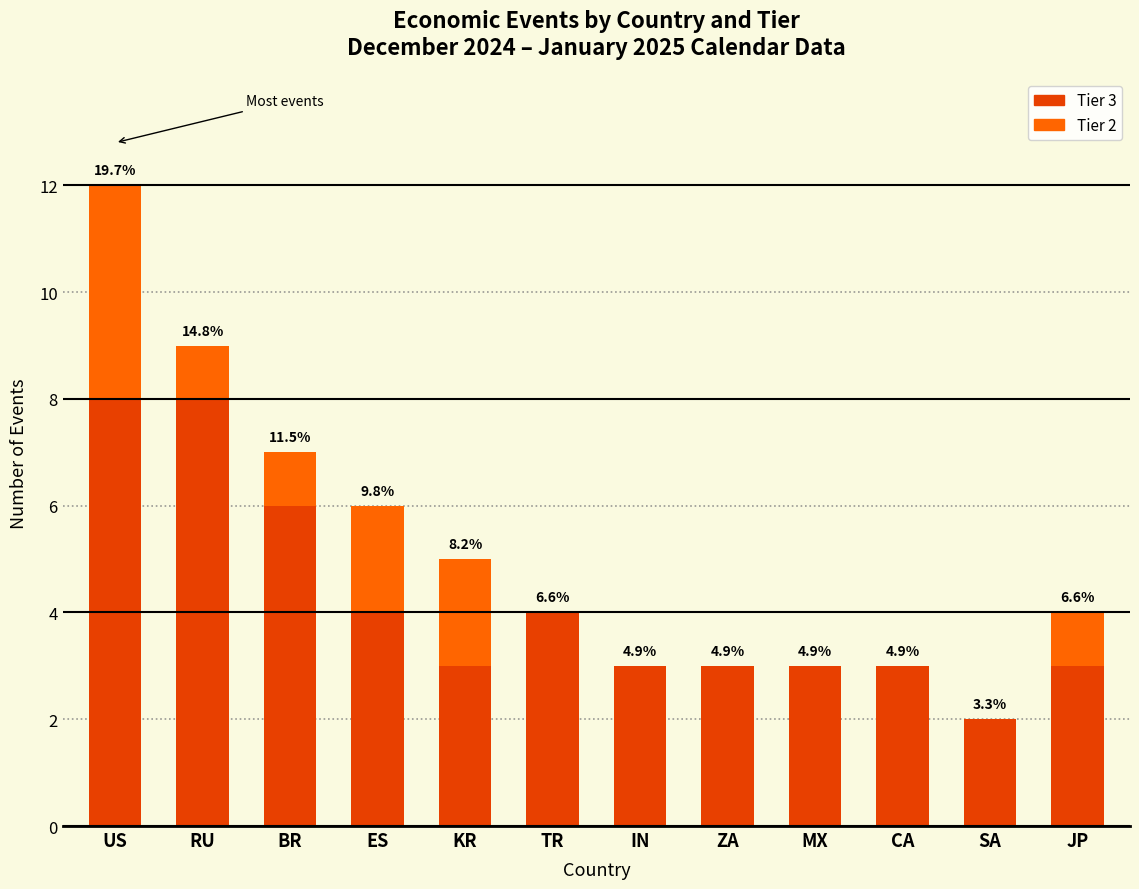

Rank the categories by Tier 2 value from lowest to highest.

TR, IN, ZA, MX, CA, SA, RU, BR, JP, ES, KR, US